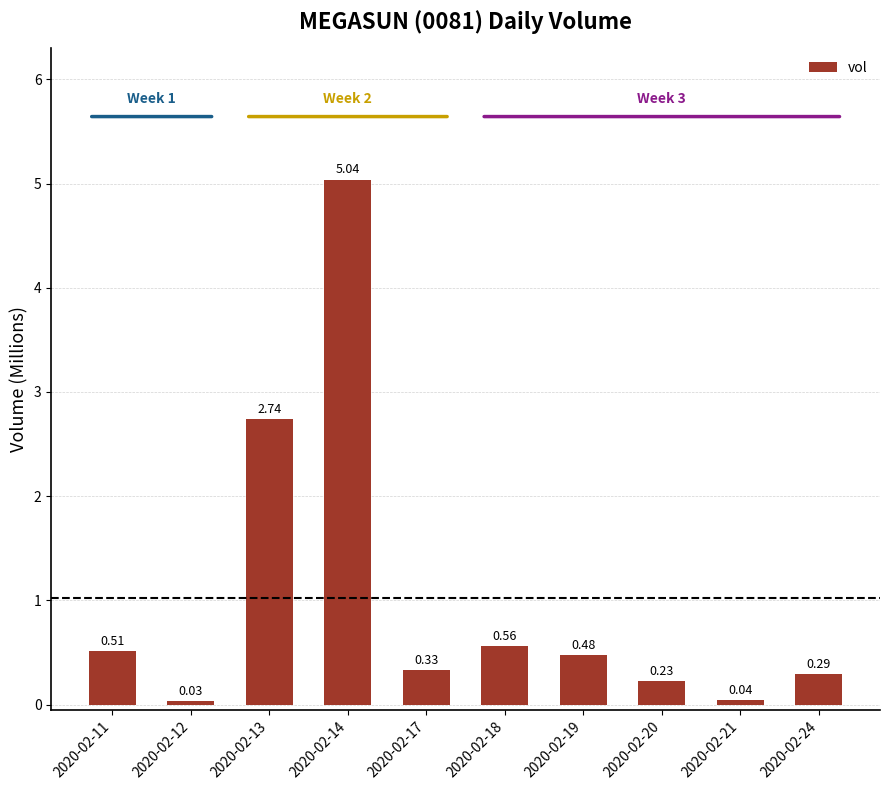

Which has a higher value, 2020-02-14 or 2020-02-18?

2020-02-14